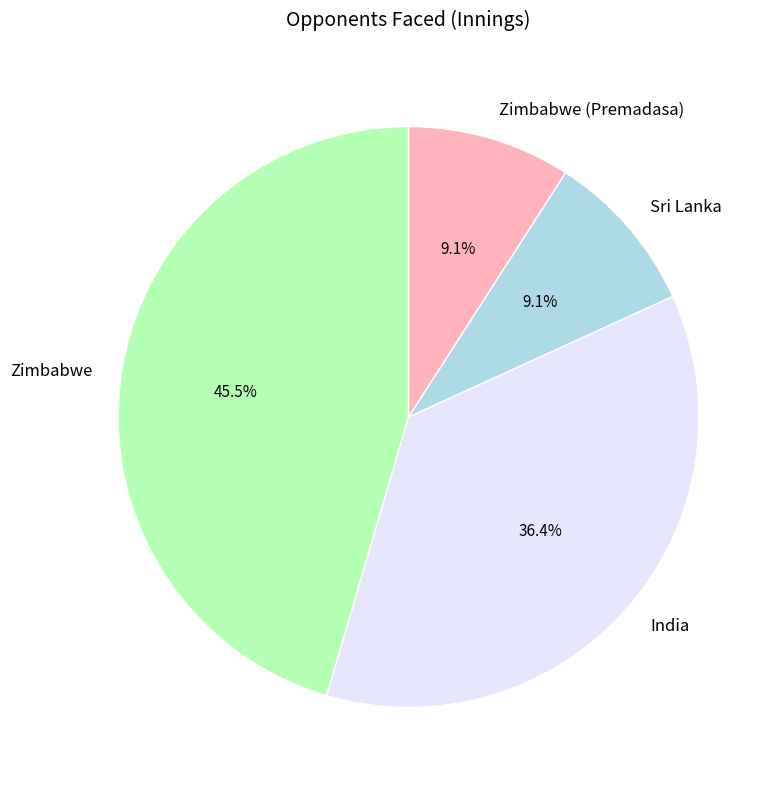

What percentage is NOT represented by Sri Lanka?

90.9%